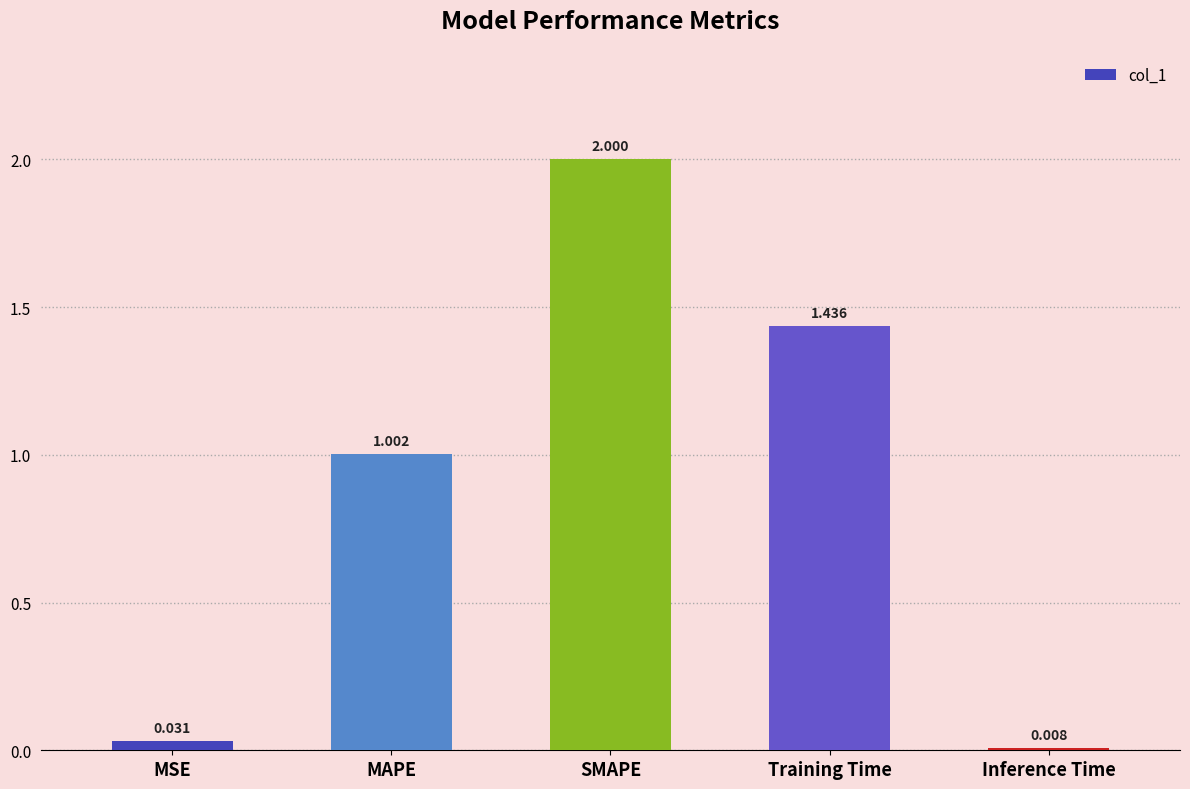

What is the difference between the maximum and minimum values?

2.0